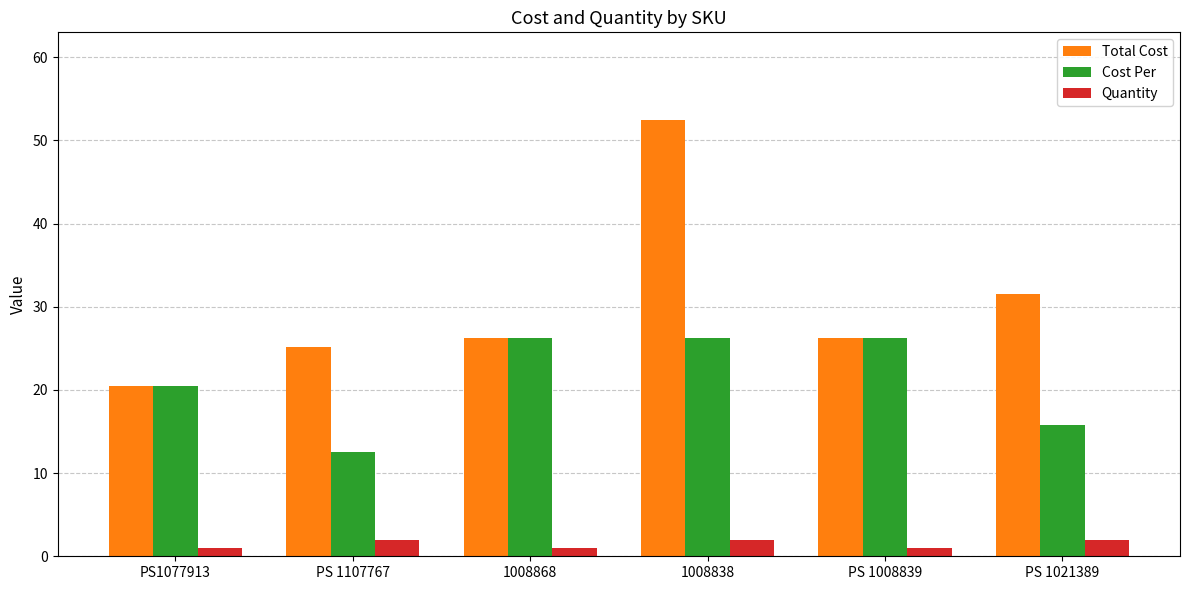

What is the minimum value for Total Cost?

20.4